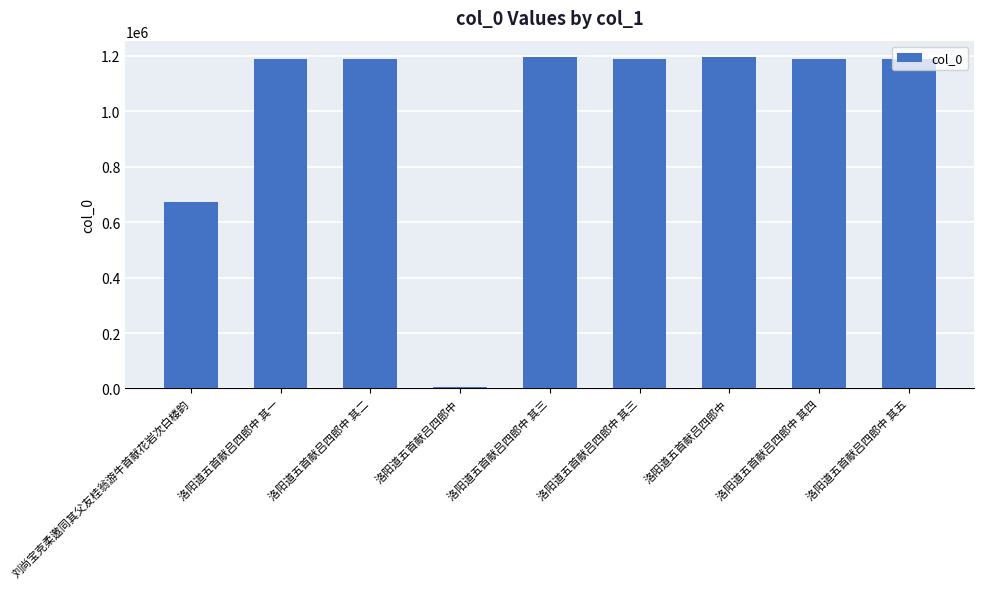

Are the bars horizontal?

No